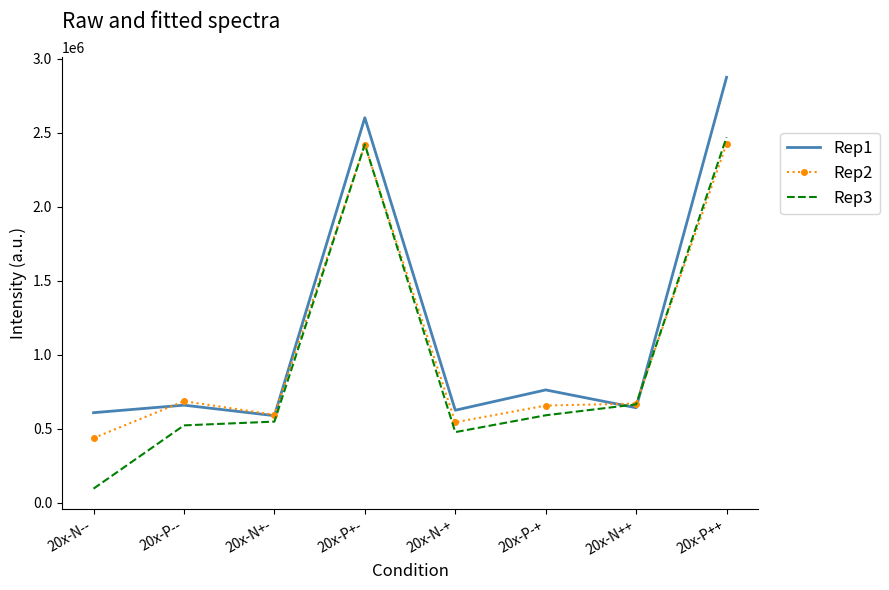

Rank the series by their average value, from lowest to highest.

Rep3, Rep2, Rep1